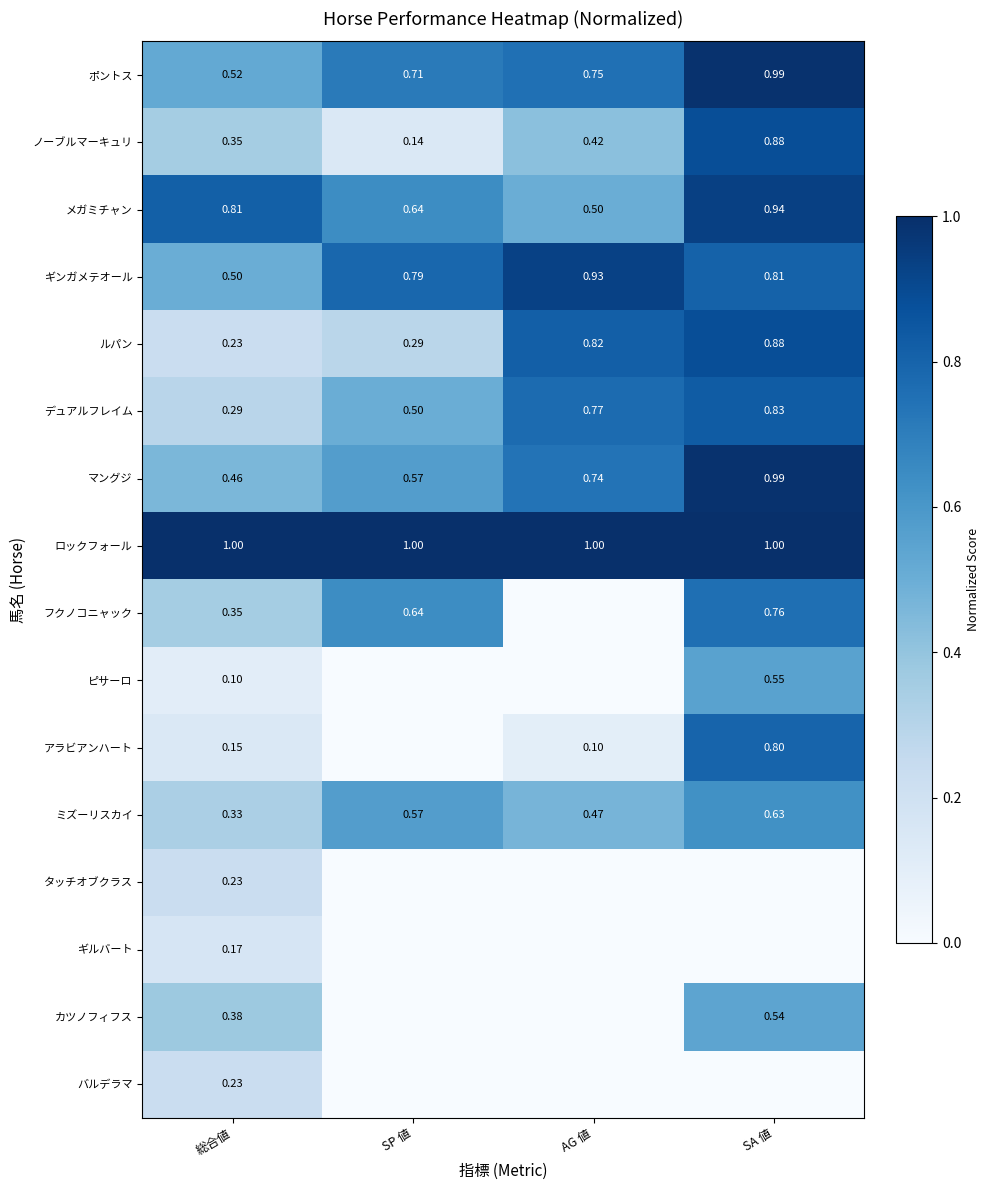

Is the value of ノーブルマーキュリ at AG 値 greater than the value of メガミチャン at SA 値?

No